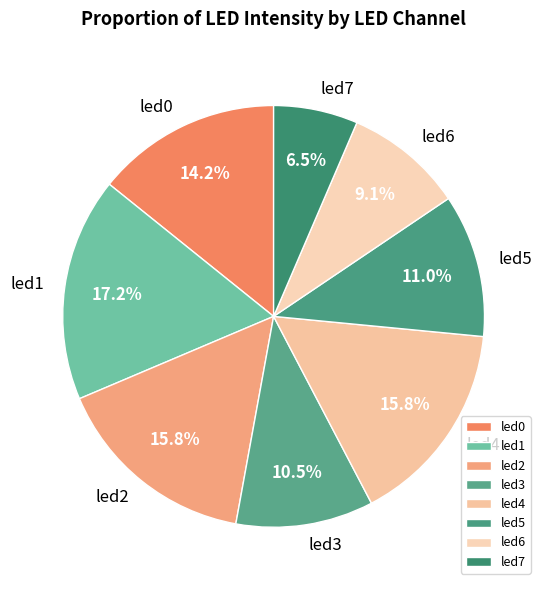

Does led2 account for over 50% of the chart?

No